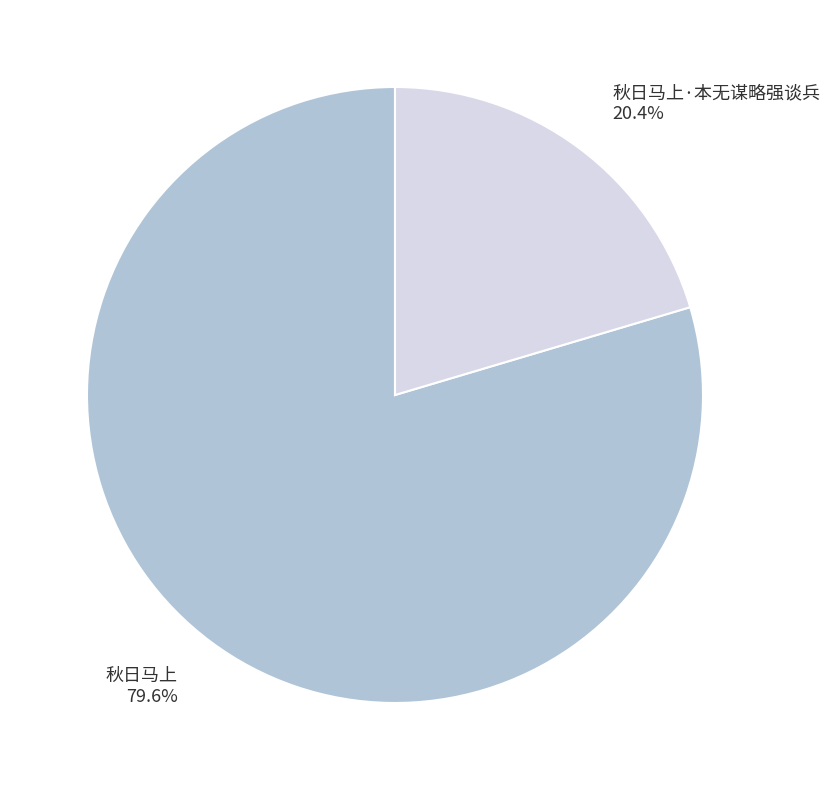

To the nearest percent, what is the average slice percentage?

50%